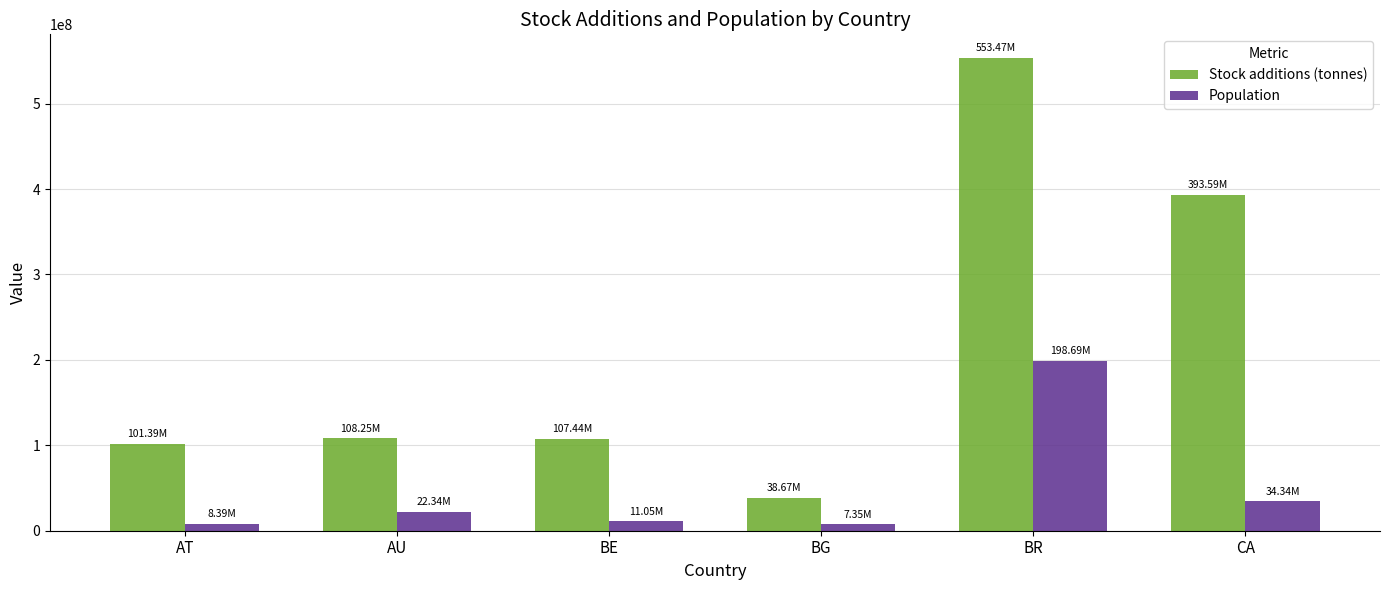

Which series has the largest total across all categories?

Stock additions (tonnes)